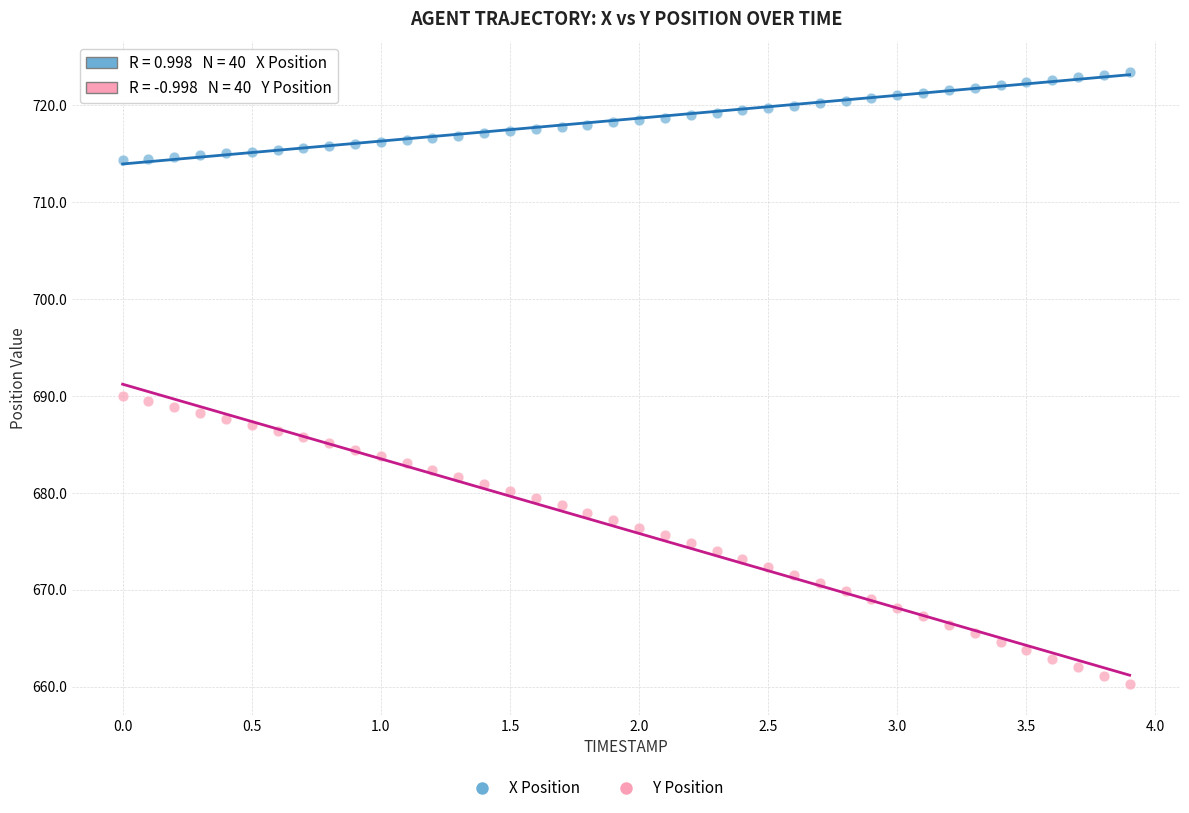

Across all data points, what is the range of X values (max minus min)?

3.9